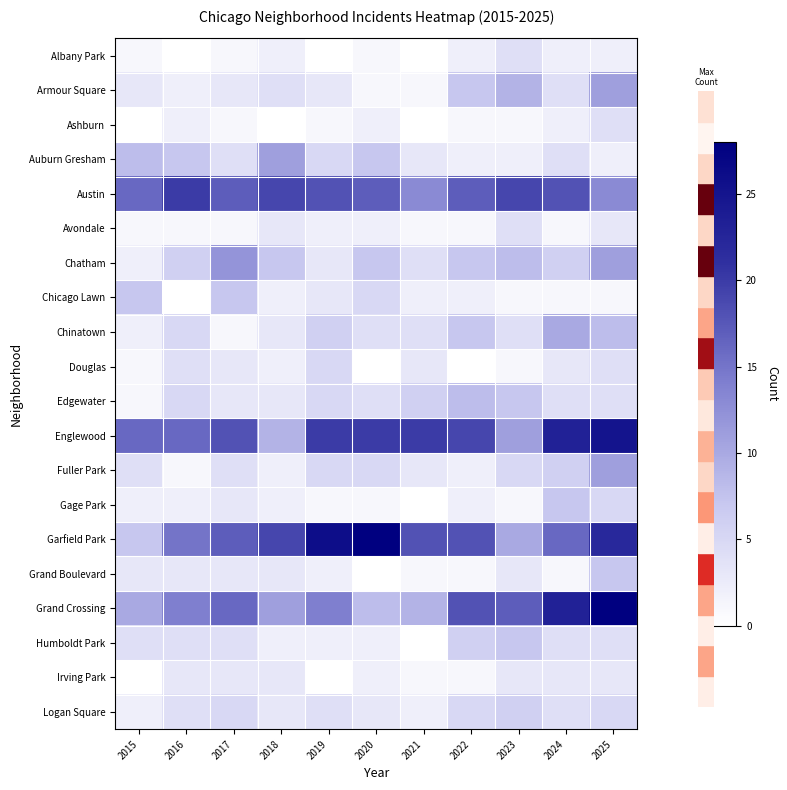

How many data points does each series have?

11